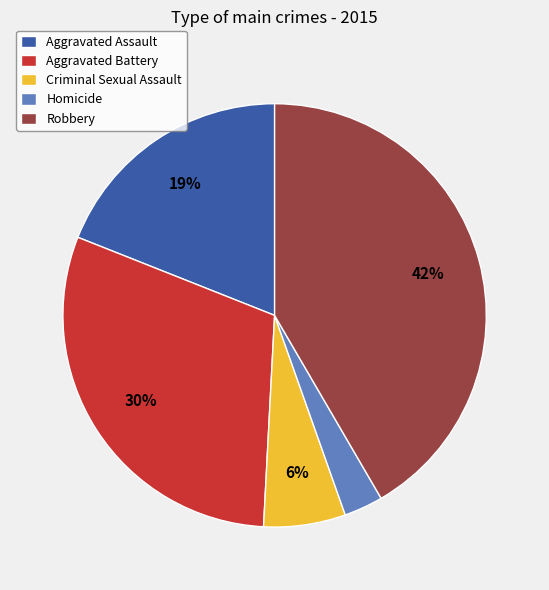

Is Aggravated Assault the majority of the pie?

No